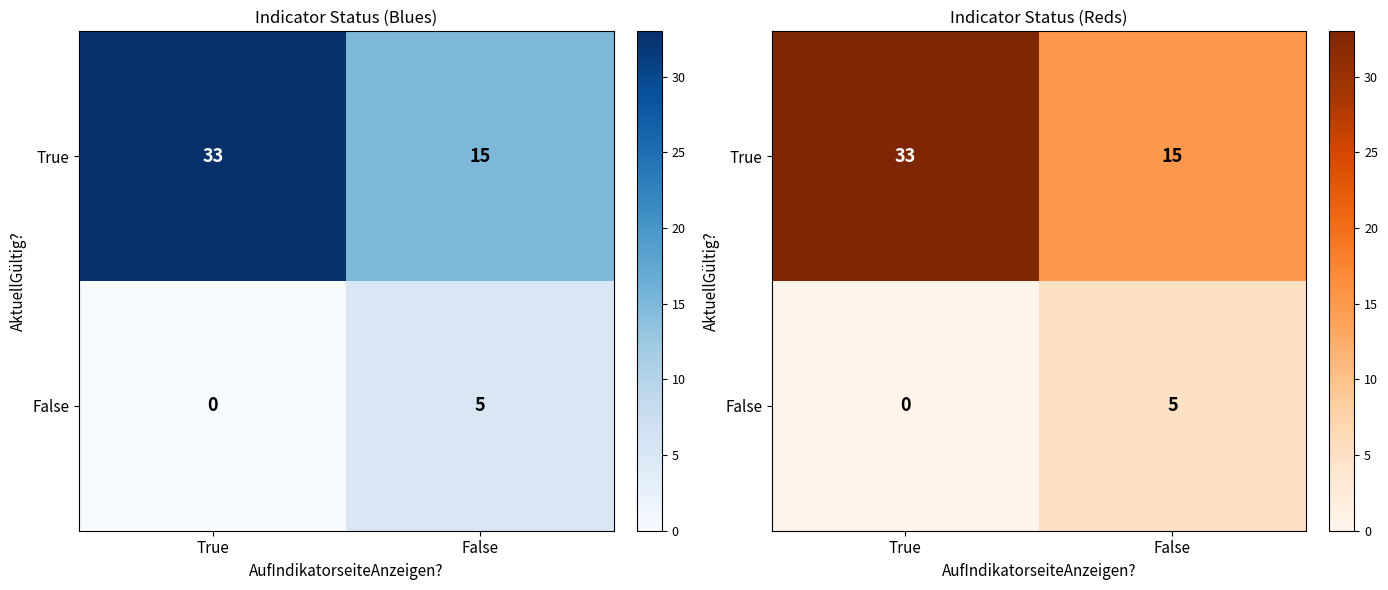

What is the difference between the highest and lowest values at False?

10